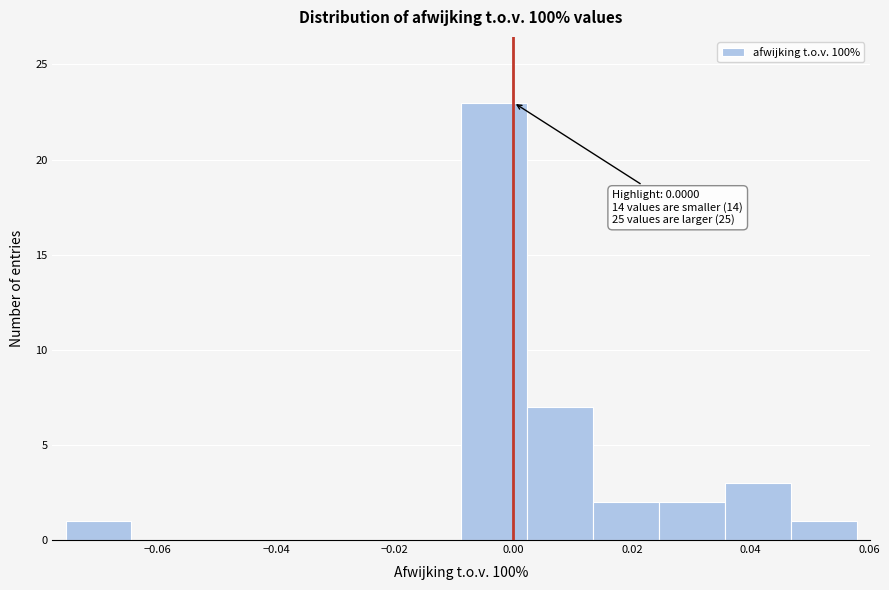

Over which range of the x-axis is the bar tallest?

-0.008 to 0.002